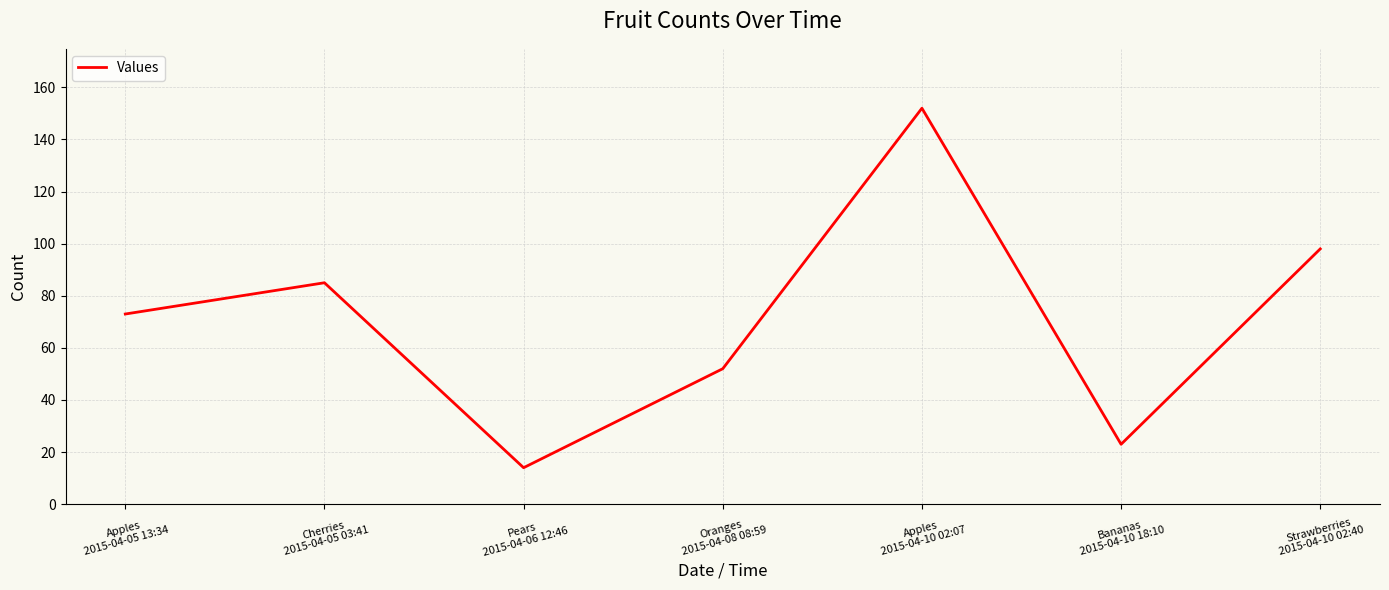

What position from the left is Apples
2015-04-10 02:07?

5